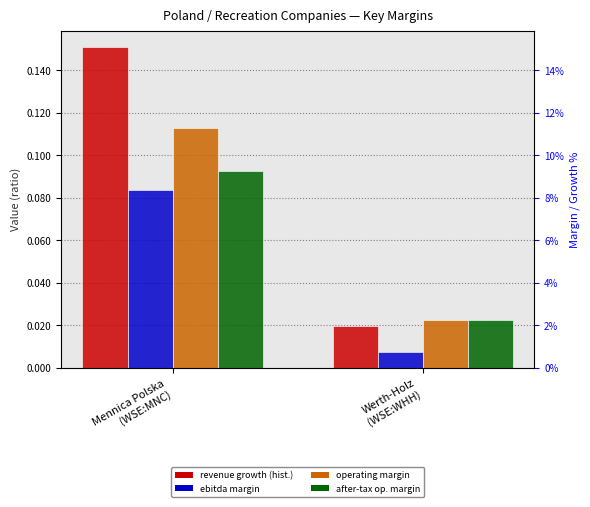

Between Mennica Polska
(WSE:MNC) and Werth-Holz
(WSE:WHH), which series saw the biggest shift?

historical growth revenue